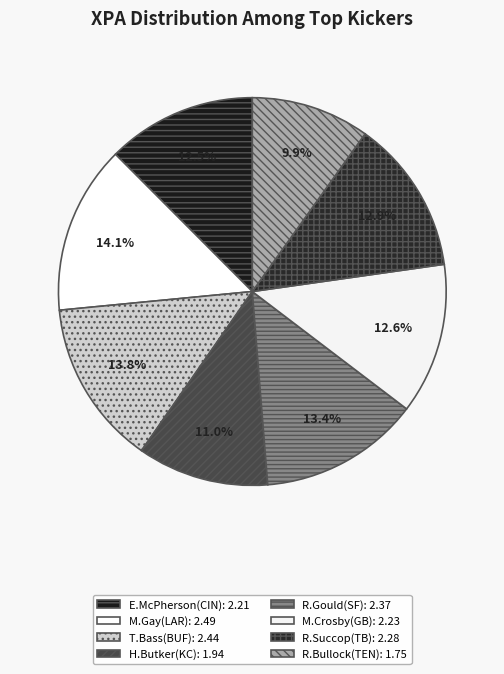

Is there a majority slice in this chart?

No